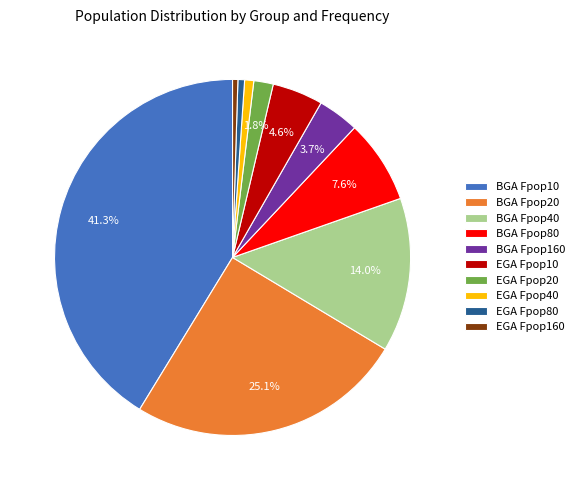

Which has a higher value, EGA Fpop40 or BGA Fpop80?

BGA Fpop80